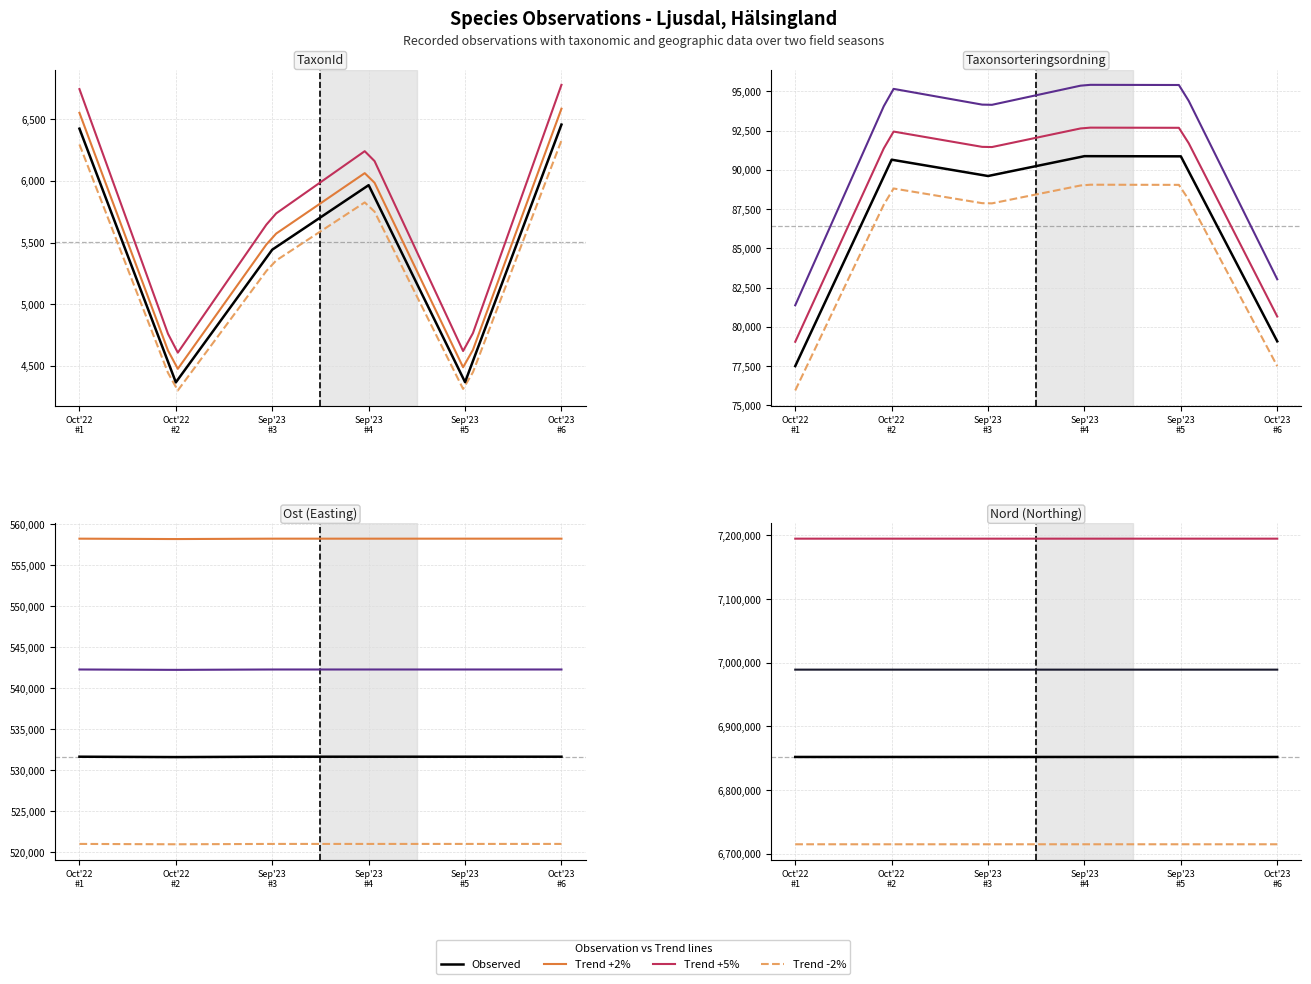

Where is the first local minimum for Nord?

Oct'22 #2